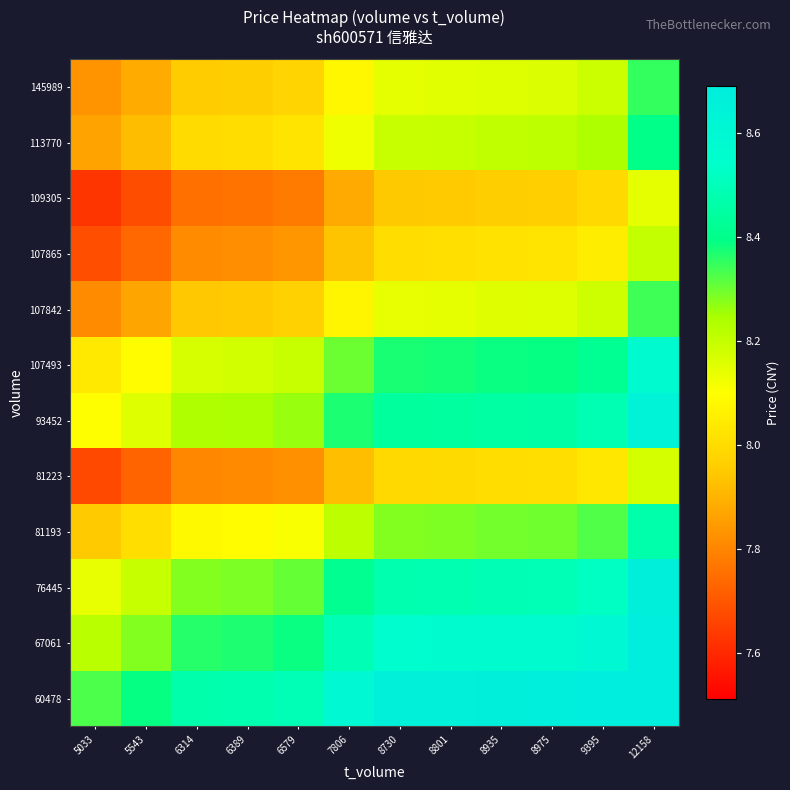

Which series has the largest range (max minus min)?

93452